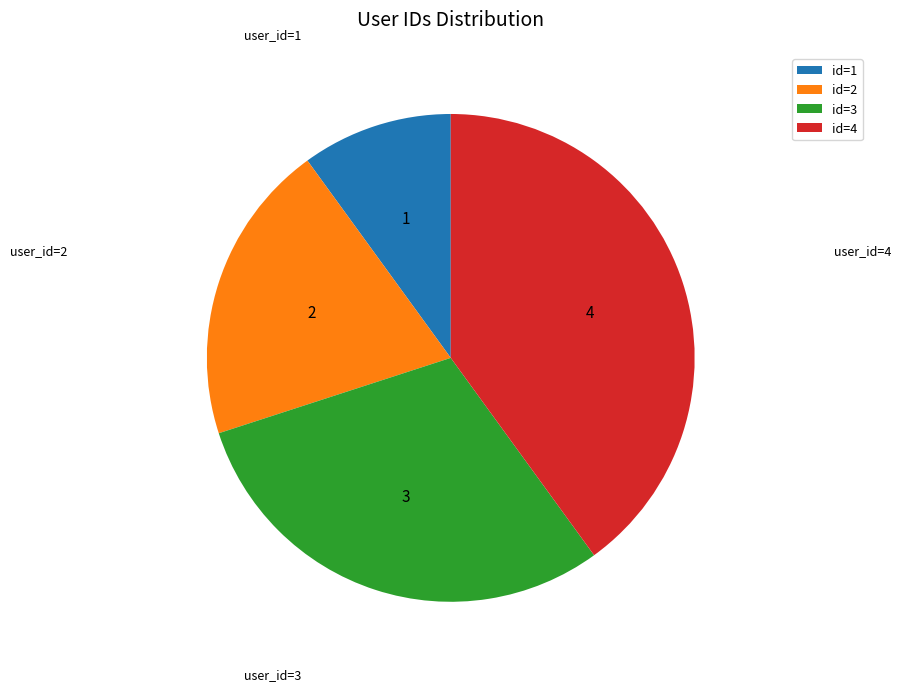

Which slice is the smallest?

id=1